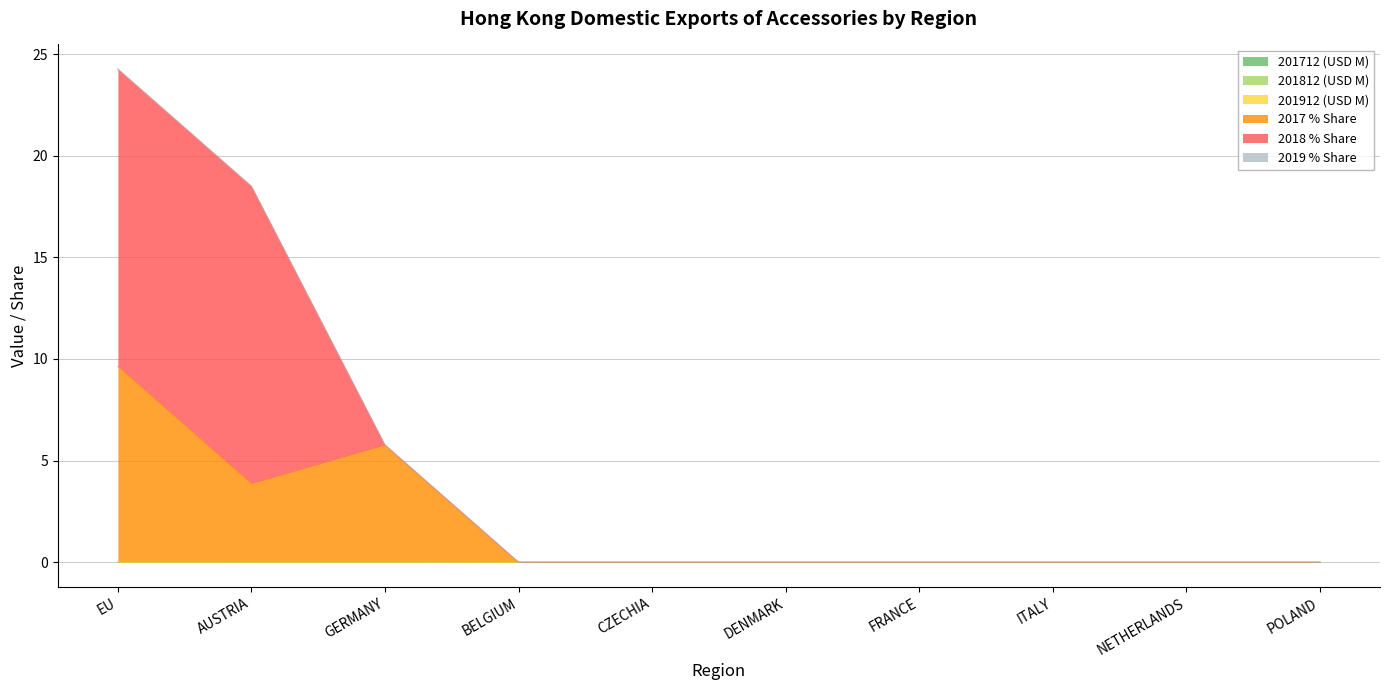

True or false: 2018 % Share and 201812 (USD M) intersect in this chart.

False